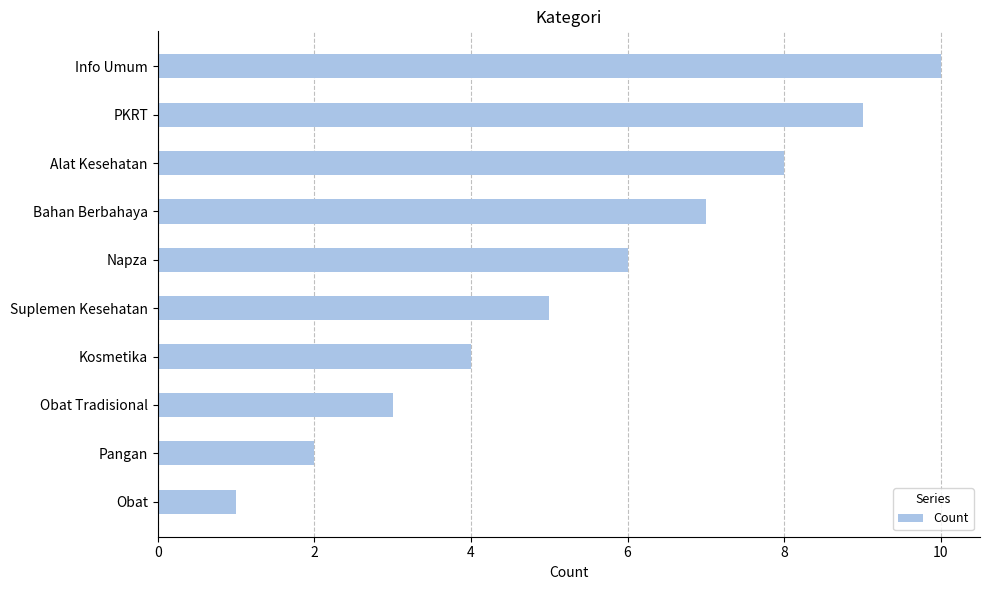

Are the bars grouped side by side (vs. stacked)?

No